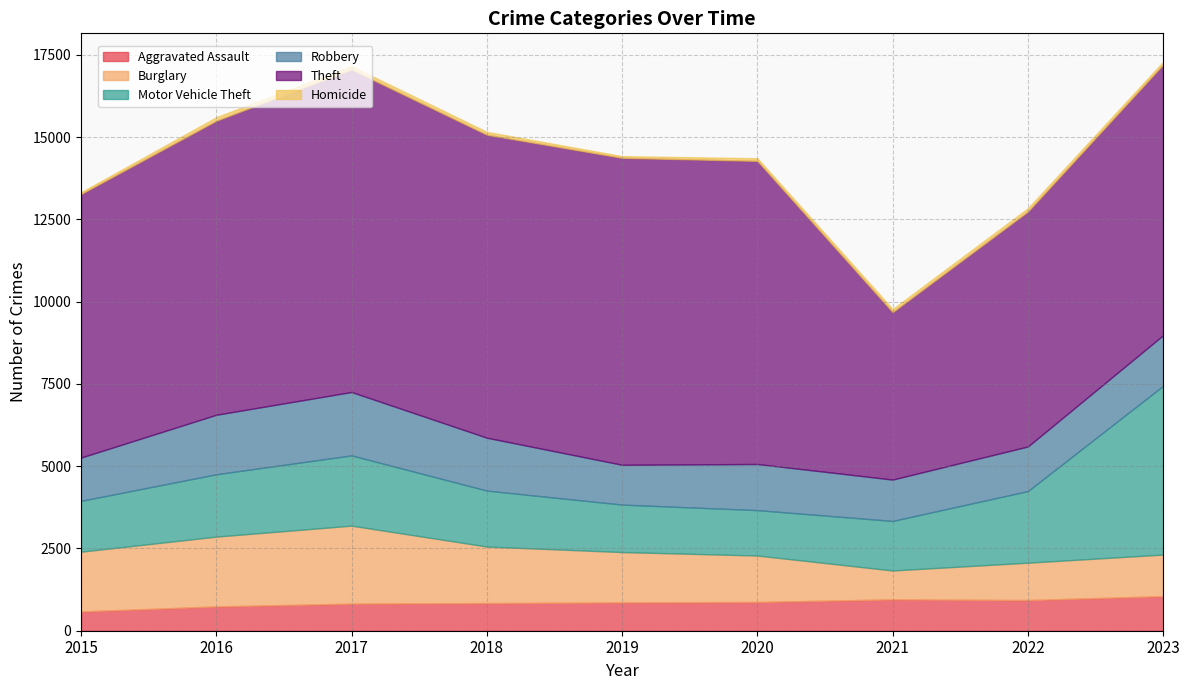

Reading left to right, what are all the values shown in this chart?

Aggravated Assault: 2015=585	2016=738	2017=823	2018=840	2019=859	2020=874	2021=952	2022=932	2023=1051
Burglary: 2015=1818	2016=2123	2017=2371	2018=1719	2019=1532	2020=1412	2021=879	2022=1136	2023=1264
Motor Vehicle Theft: 2015=1545	2016=1895	2017=2136	2018=1701	2019=1443	2020=1380	2021=1506	2022=2177	2023=5130
Robbery: 2015=1315	2016=1808	2017=1926	2018=1607	2019=1210	2020=1402	2021=1257	2022=1355	2023=1537
Theft: 2015=8012	2016=8938	2017=9801	2018=9209	2019=9330	2020=9213	2021=5090	2022=7142	2023=8228
Homicide: 2015=52	2016=106	2017=104	2018=87	2019=51	2020=80	2021=94	2022=99	2023=83